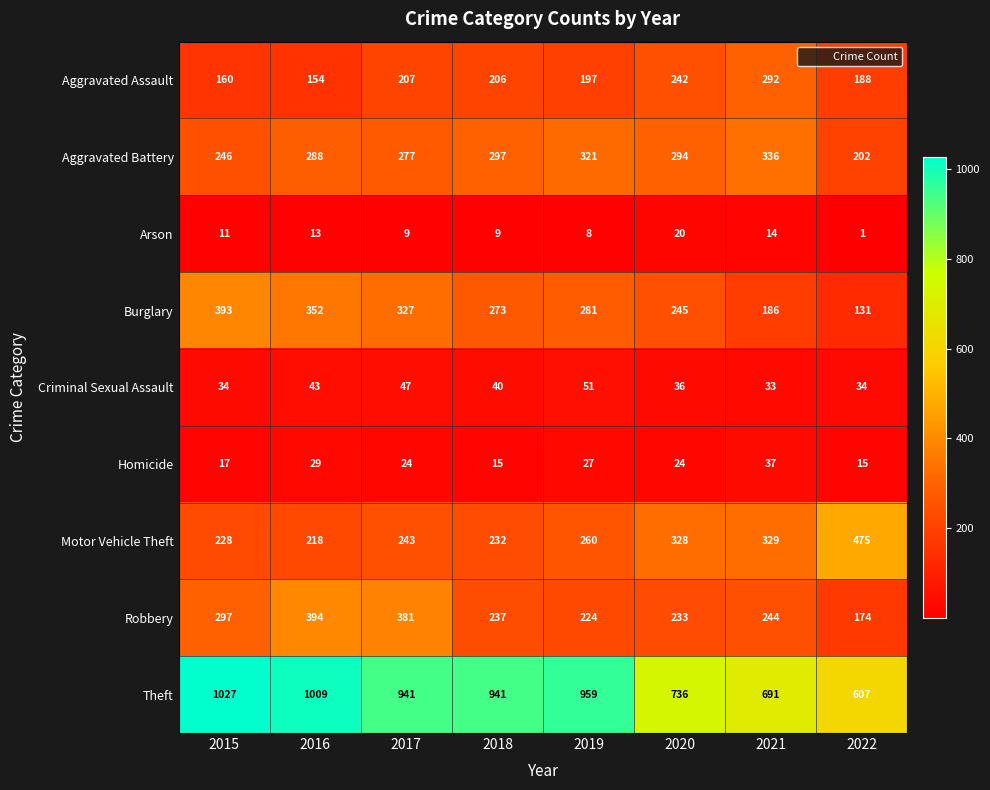

What is the sum of the Burglary values at 2019 and 2016?

633